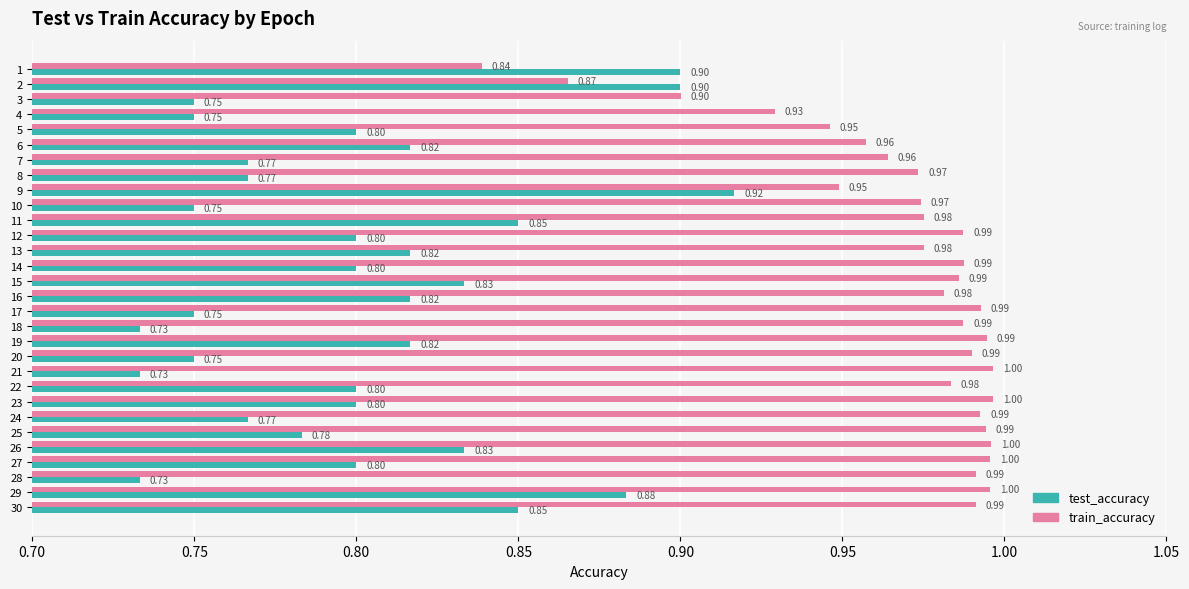

Which series has the largest total across all categories?

train_accuracy